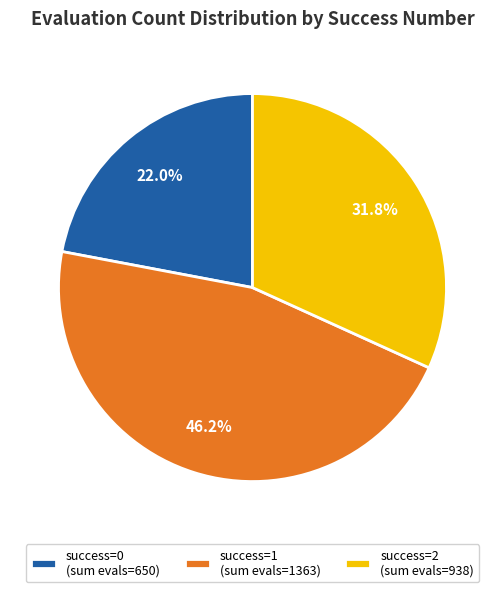

Rank the categories by value from lowest to highest.

success=0 (sum evals=650), success=2 (sum evals=938), success=1 (sum evals=1363)